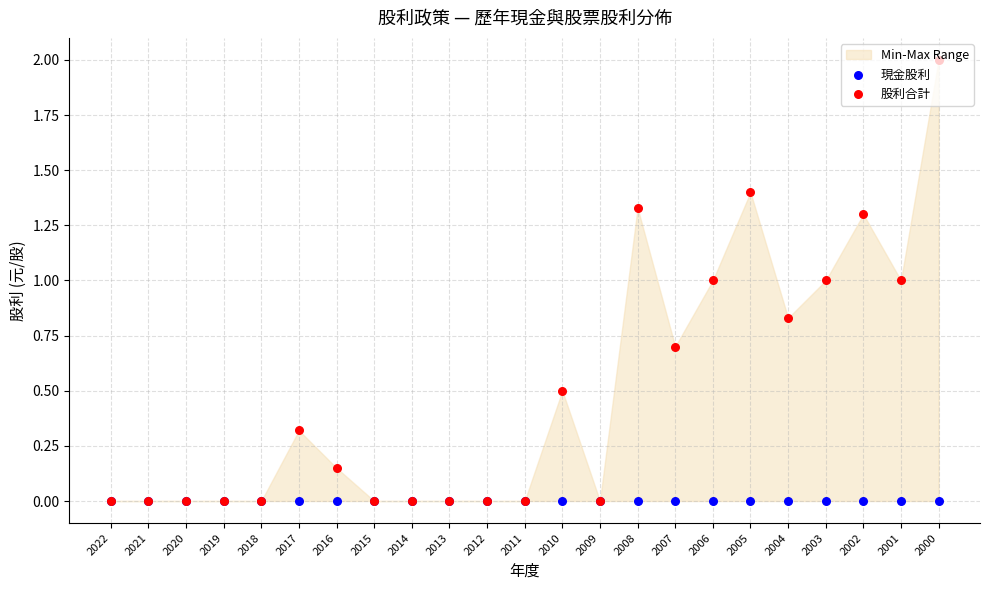

Is the value of 現金股利 at 2005 greater than the value of 股利合計 at 2004?

No